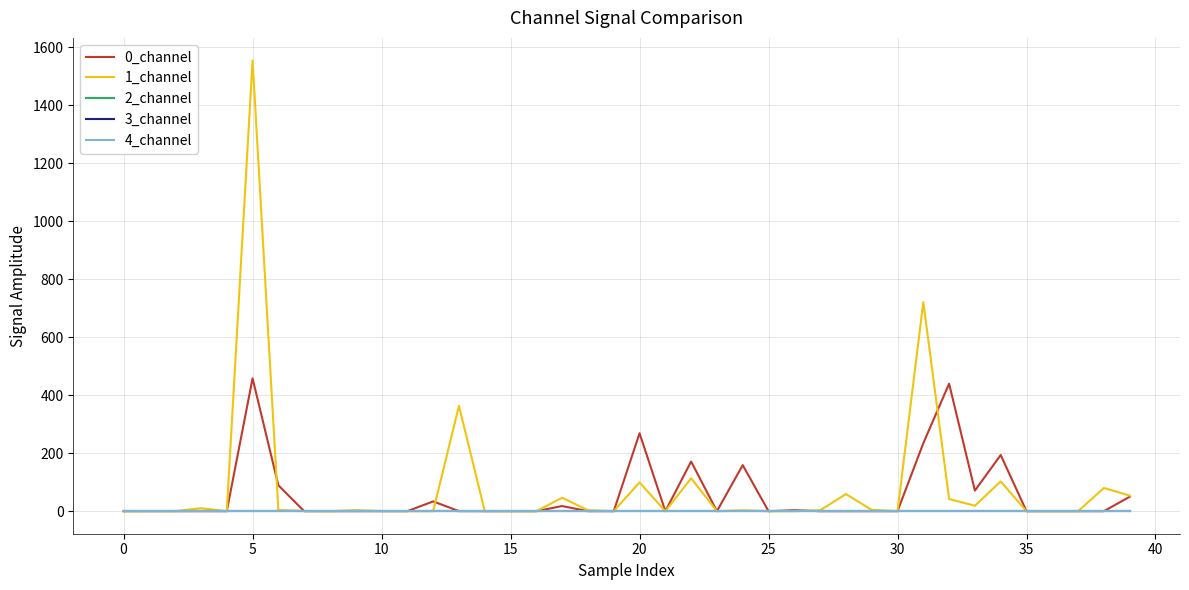

True or false: 1_channel and 4_channel cross at least once.

False